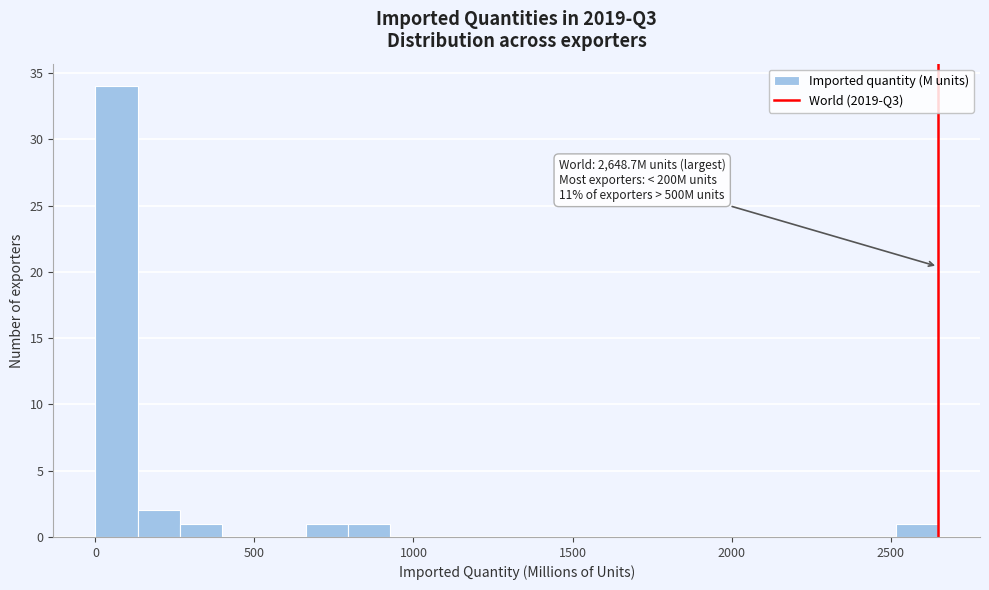

Read against the x-axis, roughly where is the centre of the tallest bar?

50